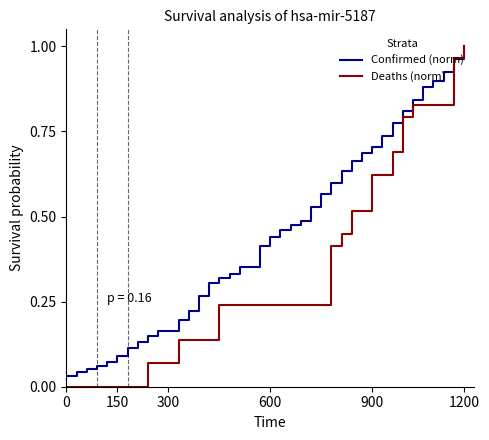

Which series has the largest range (max minus min)?

Deaths (norm)